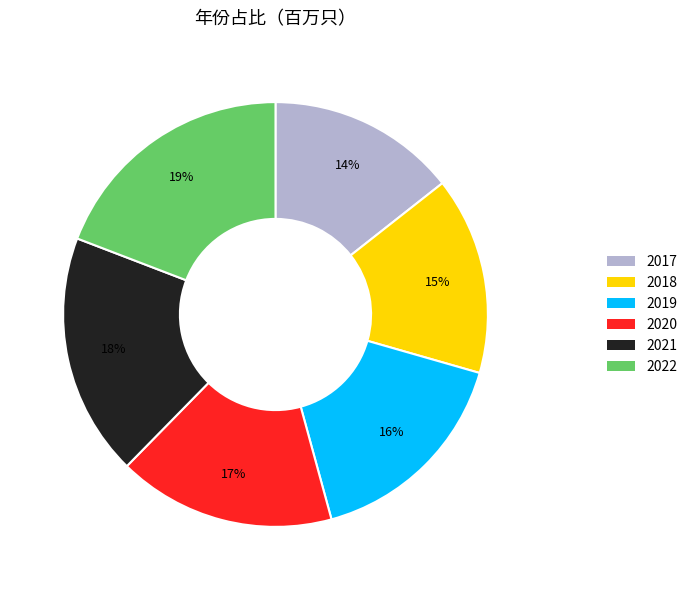

To the nearest percent, what is the difference between the 2017 and 2022 slice percentages?

5%